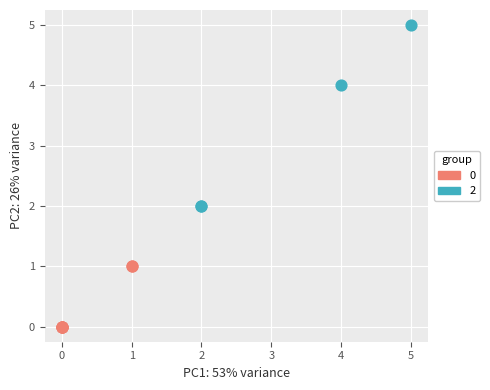

What are all the series names shown in the legend?

0, 2